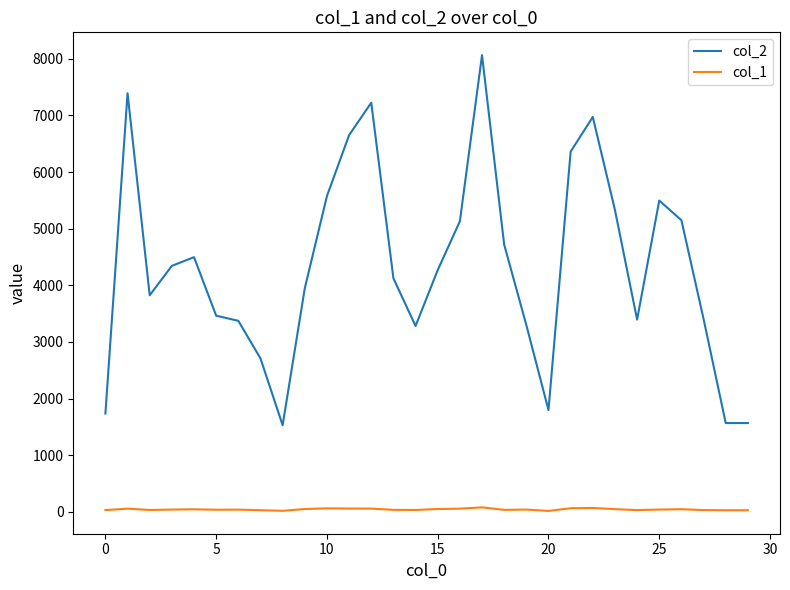

True or false: col_1 and col_2 cross at least once.

False